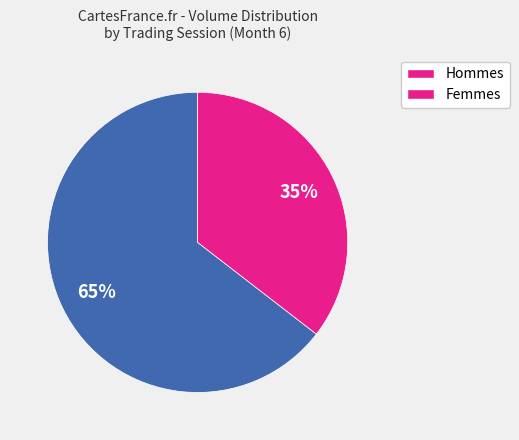

To the nearest percent, what is the average slice percentage?

50%